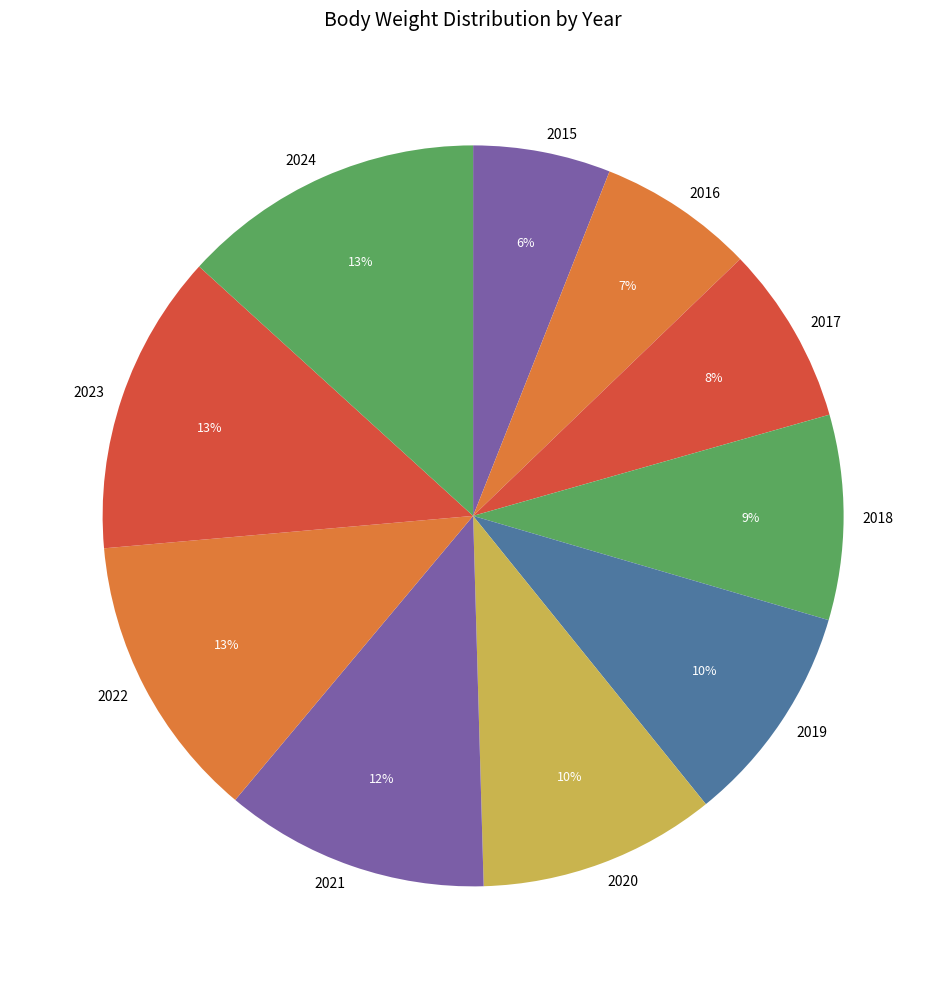

What percentage is the 2018 slice, to the nearest percent?

9%